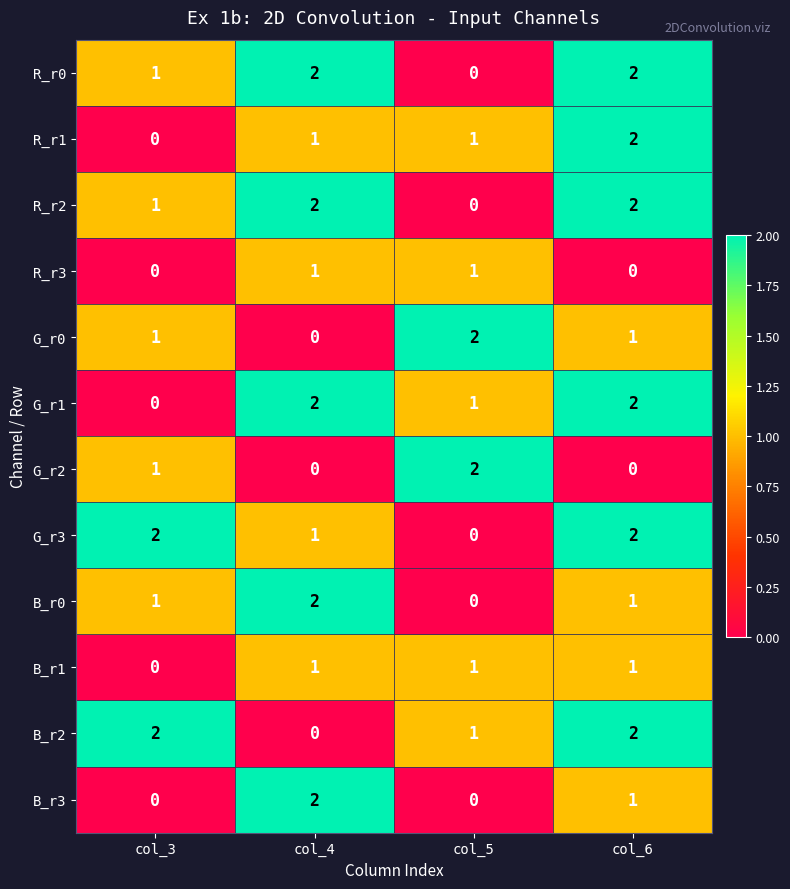

The value of R_r1 at col_4 is 0. True or false?

False